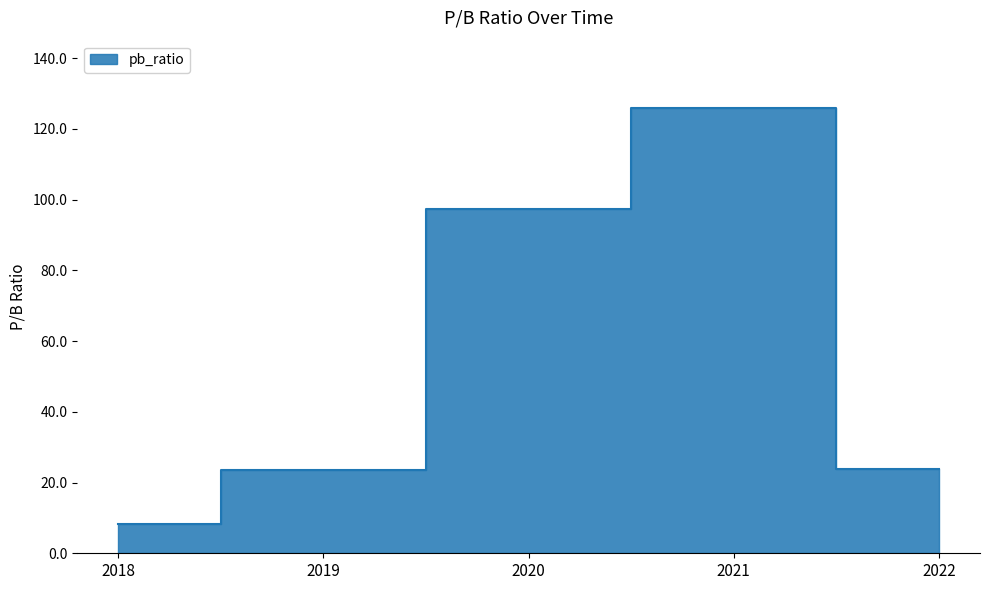

What is the change in value from 2020 to 2022?

-73.5